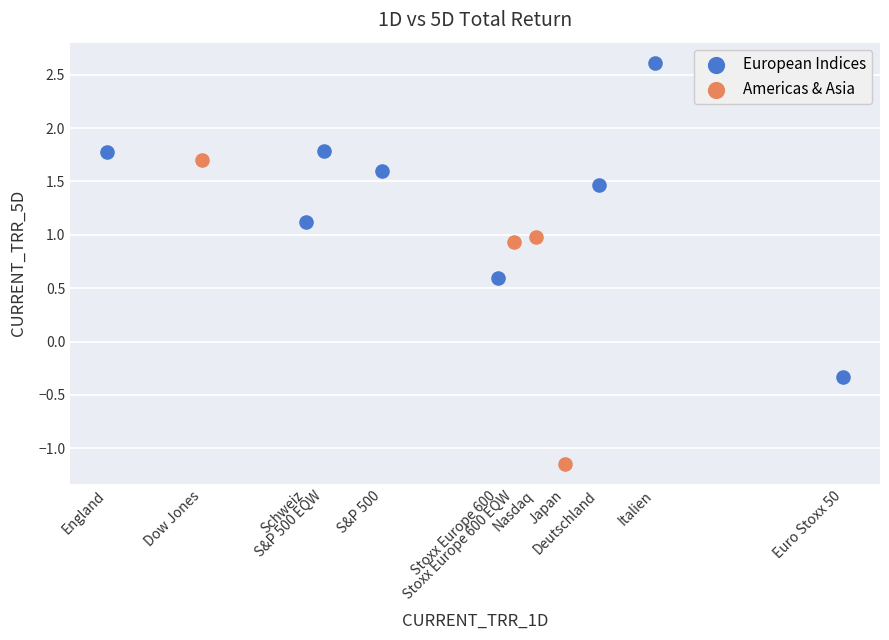

Which series contains the highest Y value?

European Indices